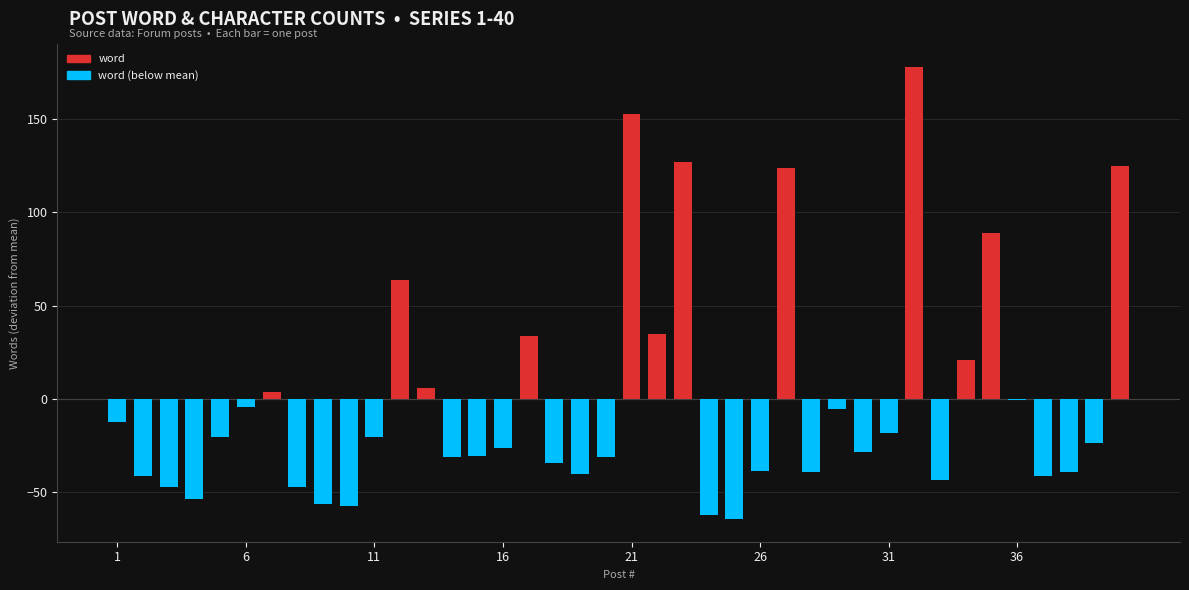

What is the maximum value shown in the chart?

177.7